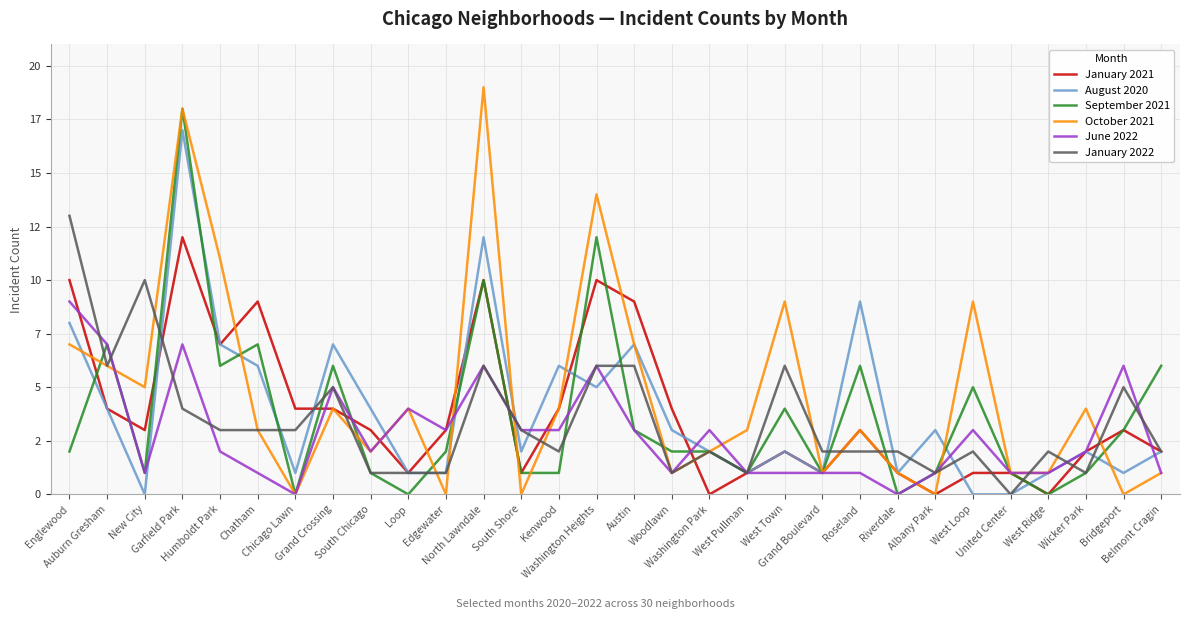

Reading left to right, extract all data points from this chart.

January 2021: 10	4	3	12	7	9	4	4	3	1	3	10	1	4	10	9	4	0	1	2	1	3	1	0	1	1	0	2	3	2
August 2020: 8	4	0	17	7	6	1	7	4	1	1	12	2	6	5	7	3	2	1	2	1	9	1	3	0	0	1	2	1	2
September 2021: 2	7	1	18	6	7	0	6	1	0	2	10	1	1	12	3	2	2	1	4	1	6	0	1	5	1	0	1	3	6
October 2021: 7	6	5	18	11	3	0	4	2	4	0	19	0	4	14	7	1	2	3	9	1	3	1	0	9	1	1	4	0	1
June 2022: 9	7	1	7	2	1	0	5	2	4	3	6	3	3	6	3	1	3	1	1	1	1	0	1	3	1	1	2	6	1
January 2022: 13	6	10	4	3	3	3	5	1	1	1	6	3	2	6	6	1	2	1	6	2	2	2	1	2	0	2	1	5	2